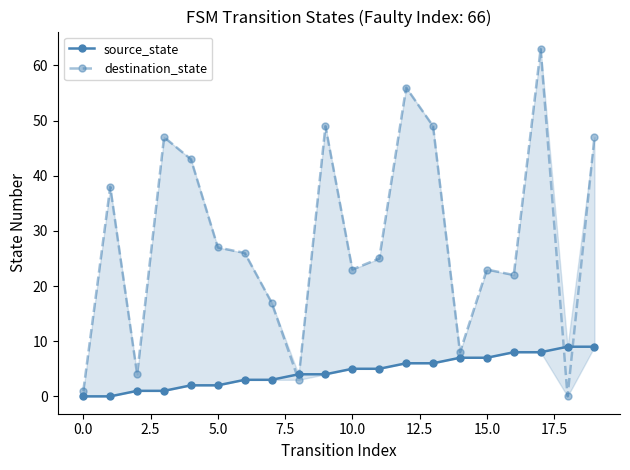

The value of source_state at 20.0 is 2. True or false?

False